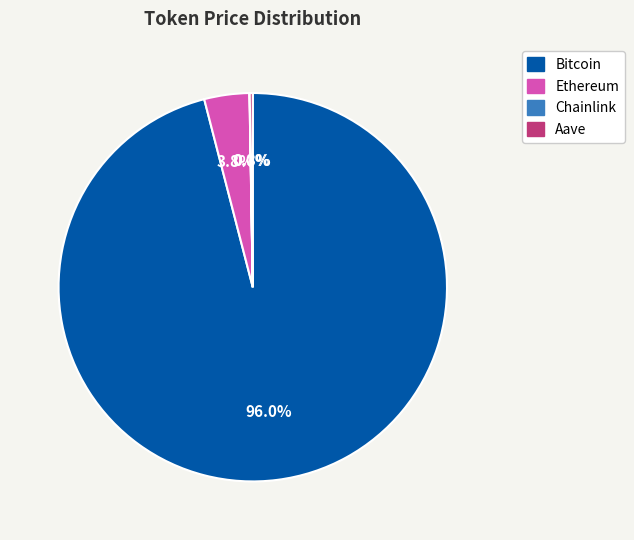

Is it true that Ethereum is 15% of the pie?

False